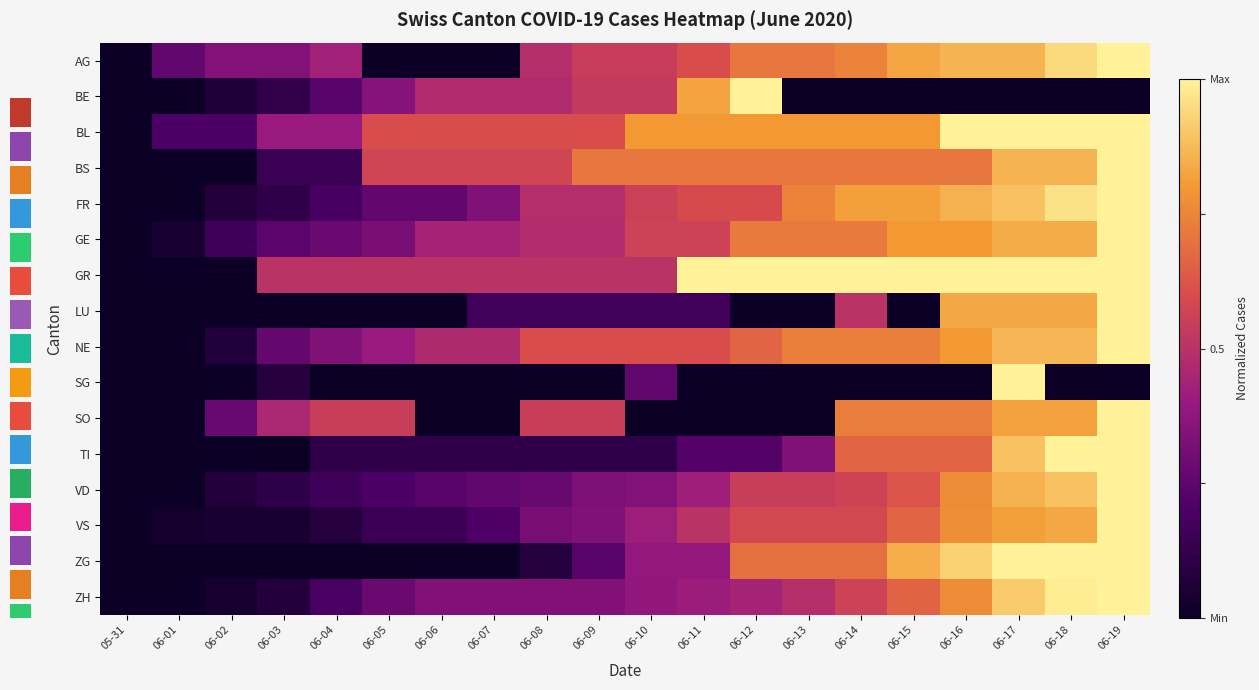

What is the spread (max minus min) of values at 06-04?

0.5